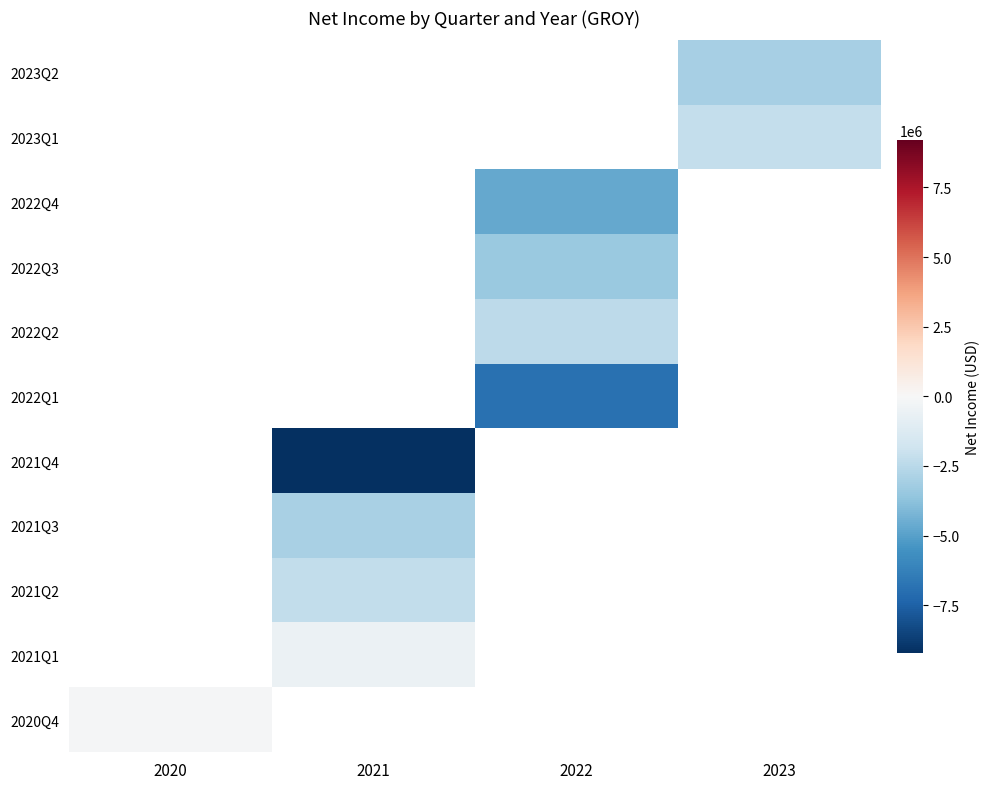

At which label does 2020Q4 reach its peak?

2020